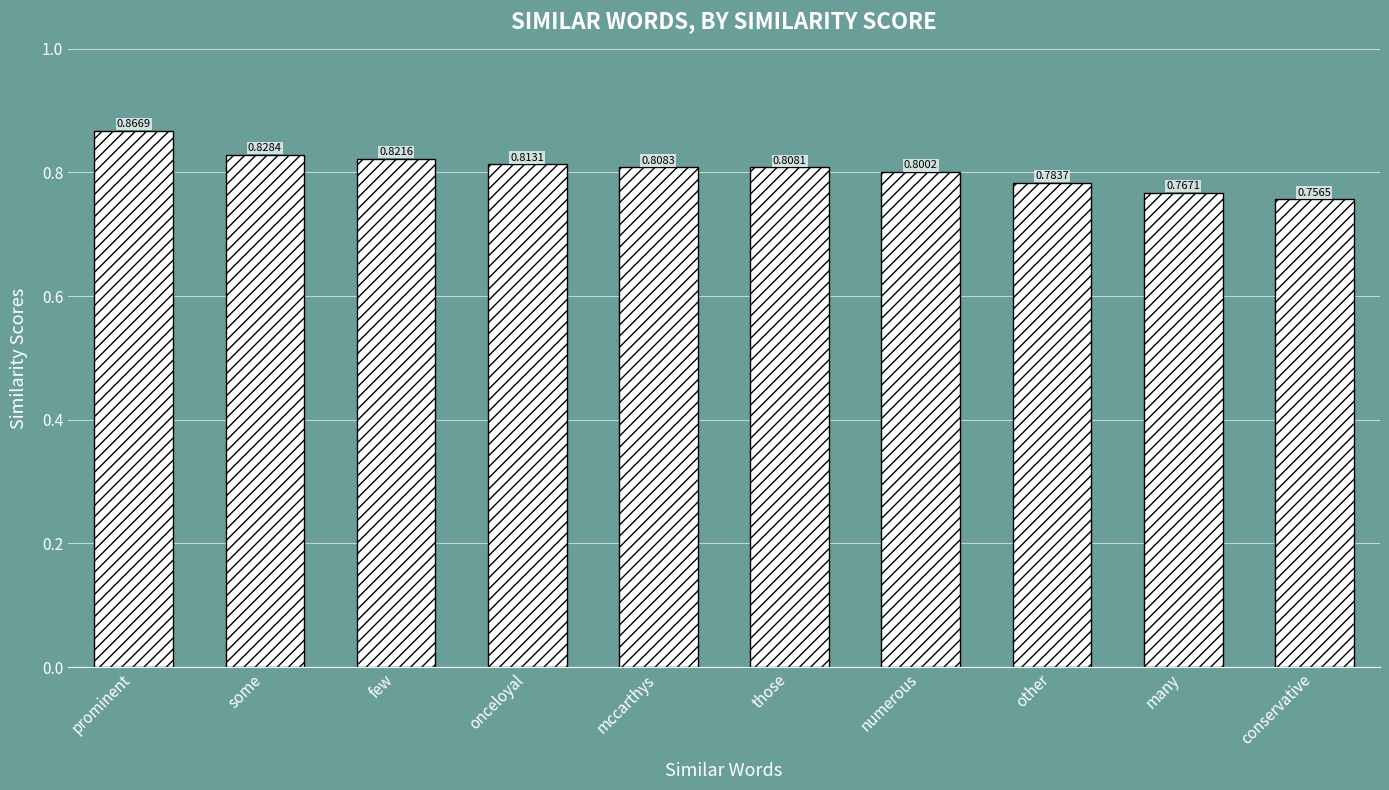

The value at those is 1.2. True or false?

False